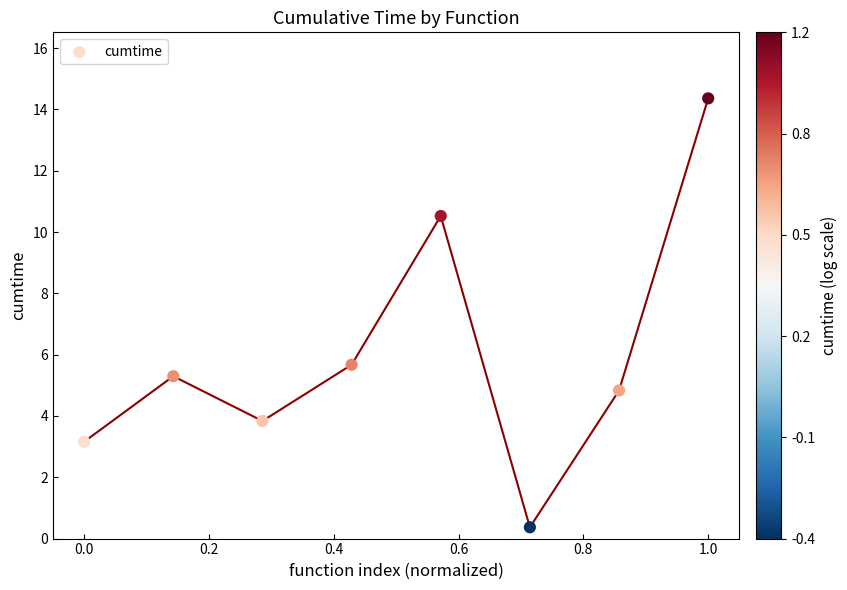

What is the range of X values (max minus min)?

1.0